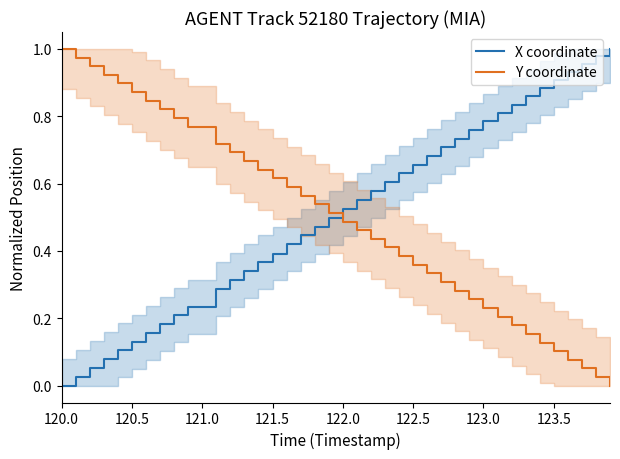

What is the value of the Y coordinate point at the 2nd from the left?

1.0